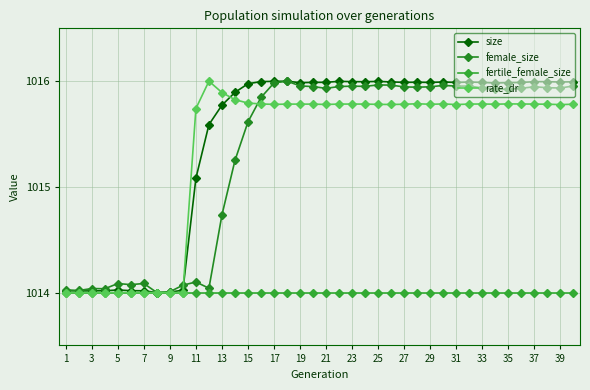

True or false: fertile_female_size has more than 1 points higher than both neighbors.

False